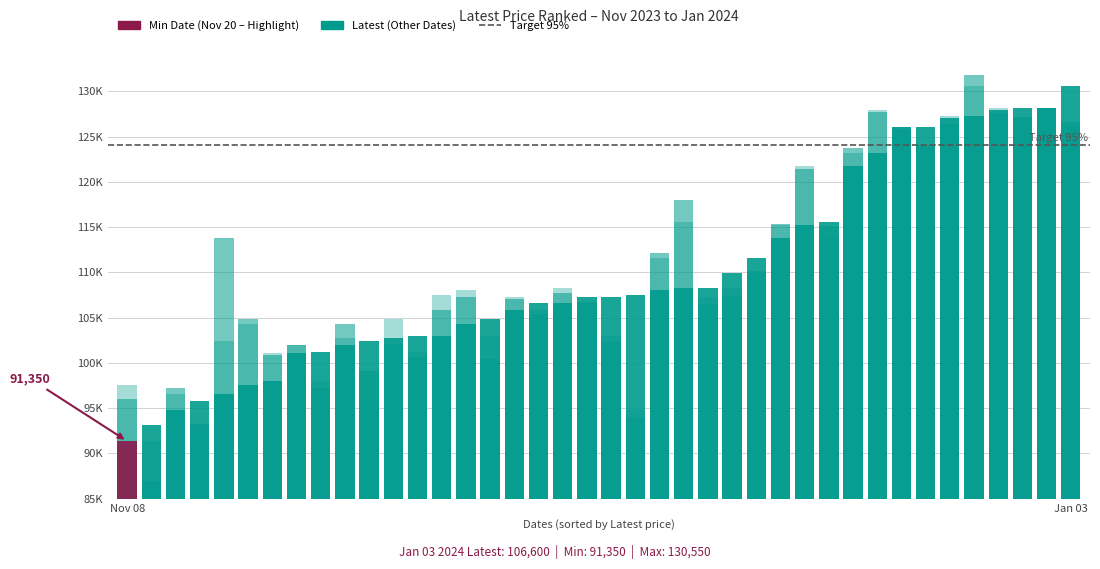

What is the greatest value displayed?

131800